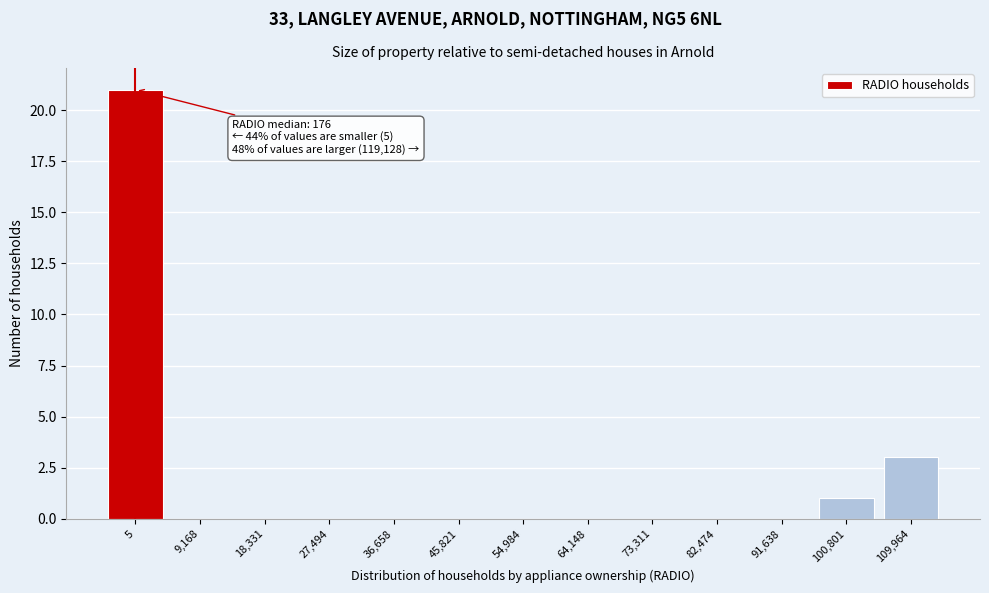

Reading left to right, transcribe all the data shown in this chart.

5=21	9,168=0	18,331=0	27,494=0	36,658=0	45,821=0	54,984=0	64,148=0	73,311=0	82,474=0	91,638=0	100,801=1	109,964=3